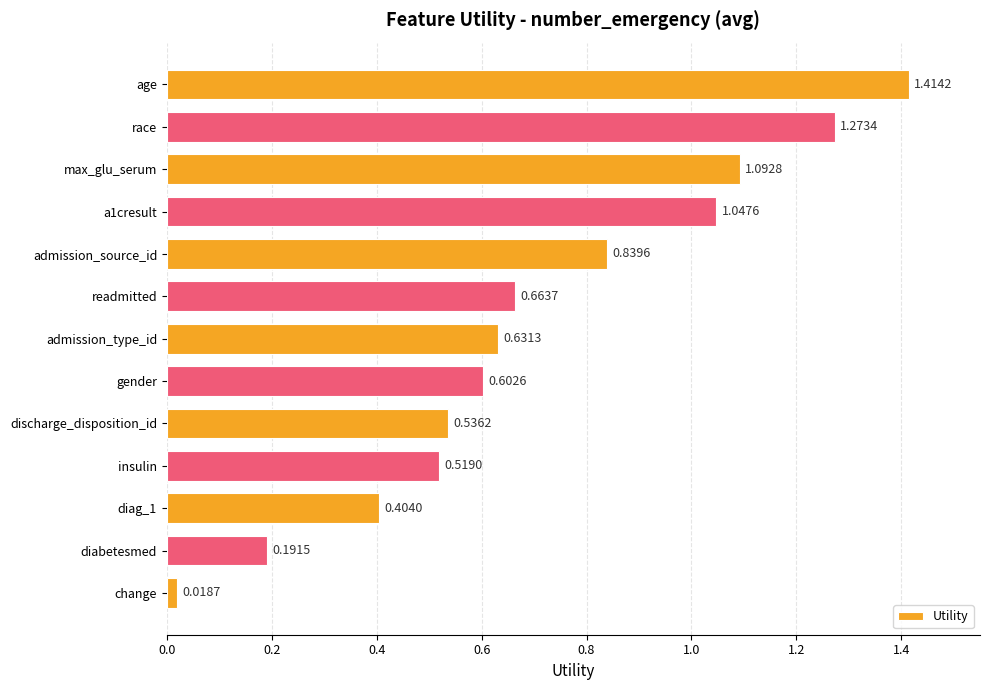

What is the label of the 7th bar from the bottom?

admission_type_id